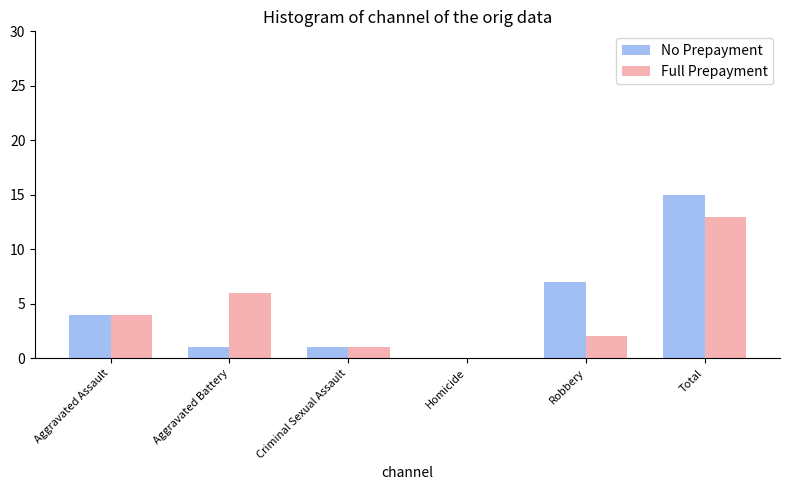

True or false: No Prepayment has a value of 0 at Homicide.

True